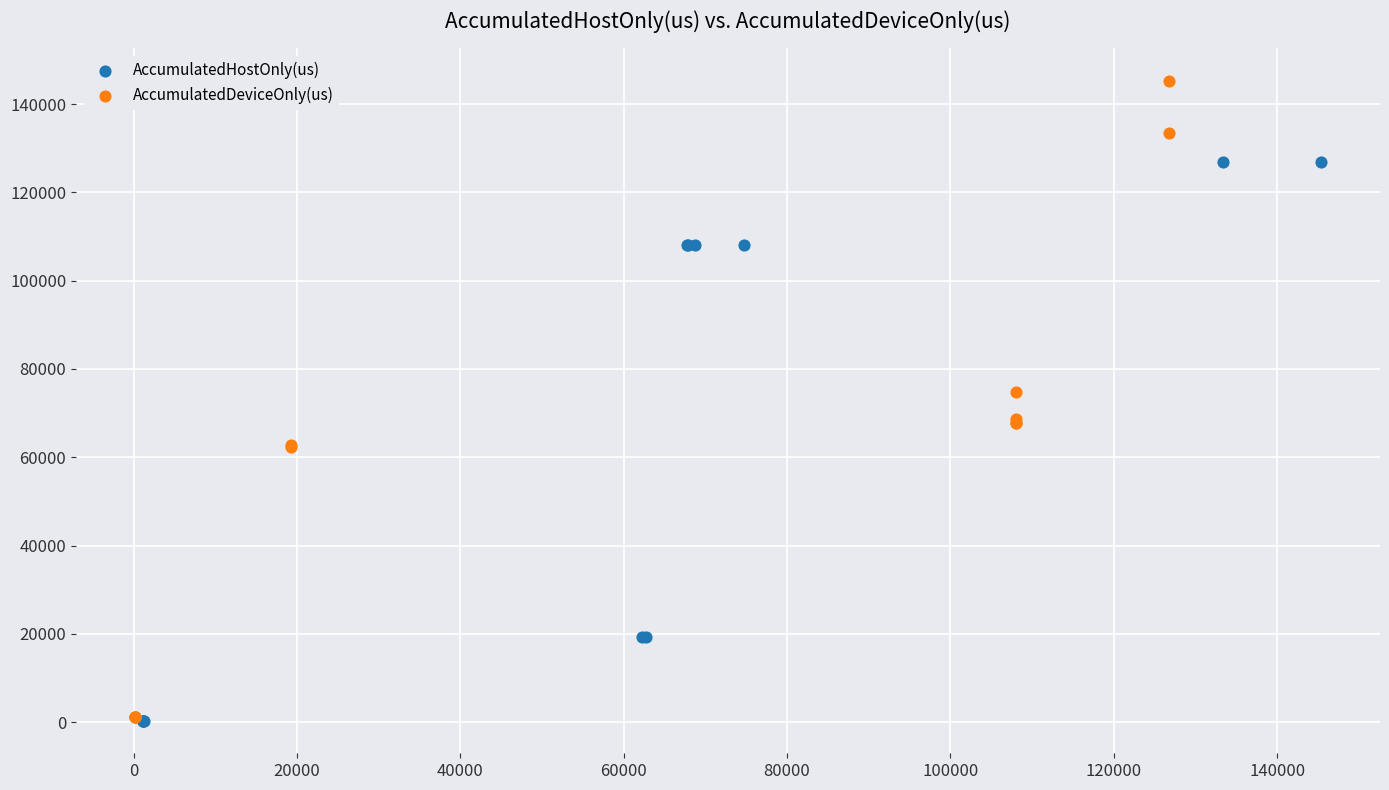

What are all the series names shown in the legend?

AccumulatedHostOnly(us), AccumulatedDeviceOnly(us)